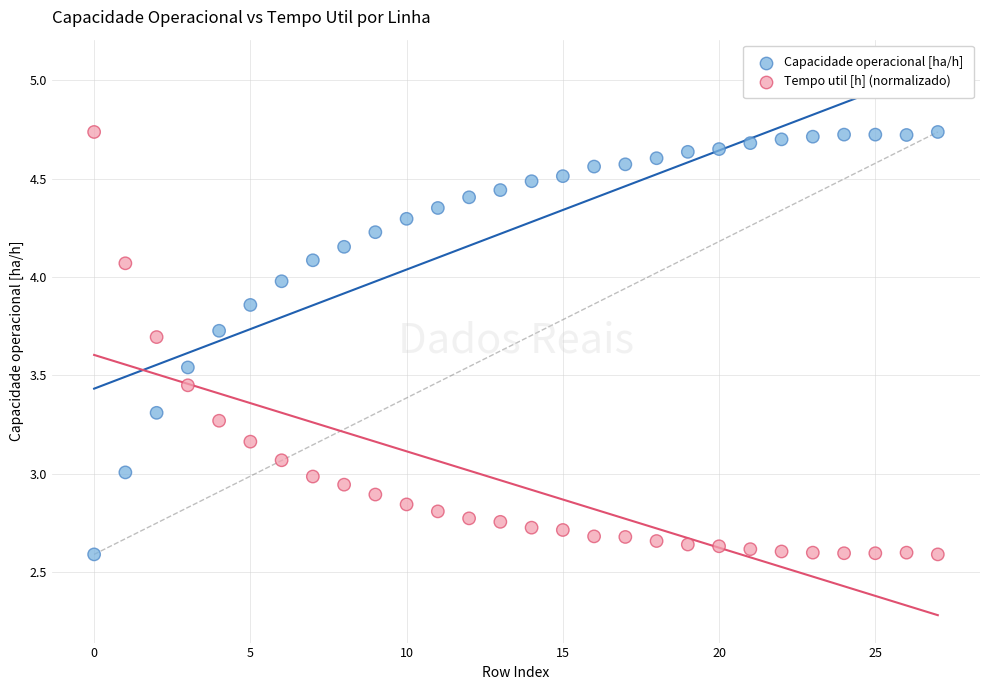

Across all data points, what is the range of Y values (max minus min)?

2.1